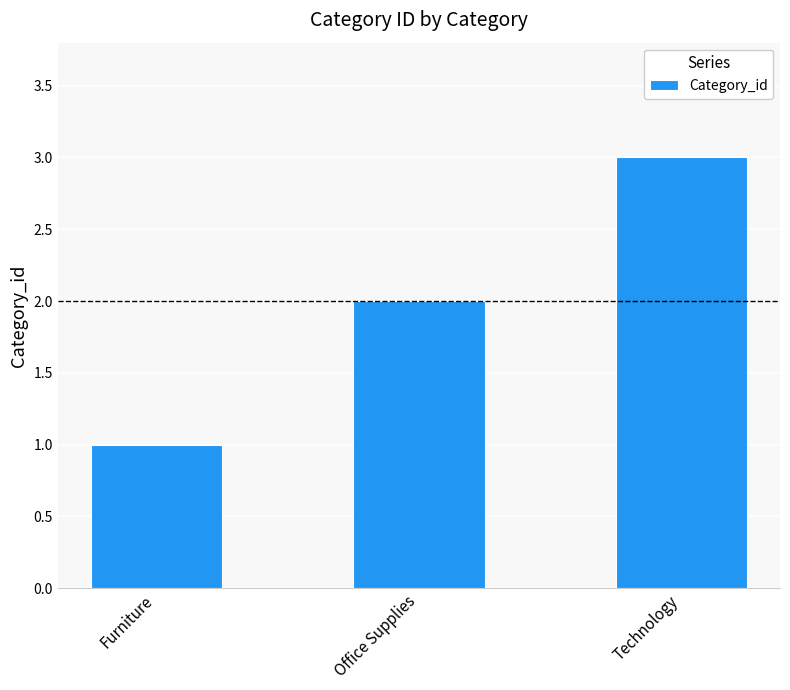

What is the difference between the maximum and second lowest values?

1